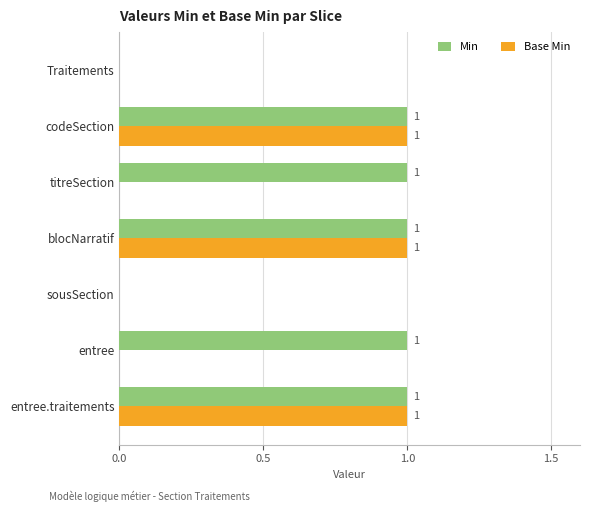

What is the sum of all Base Min values?

3